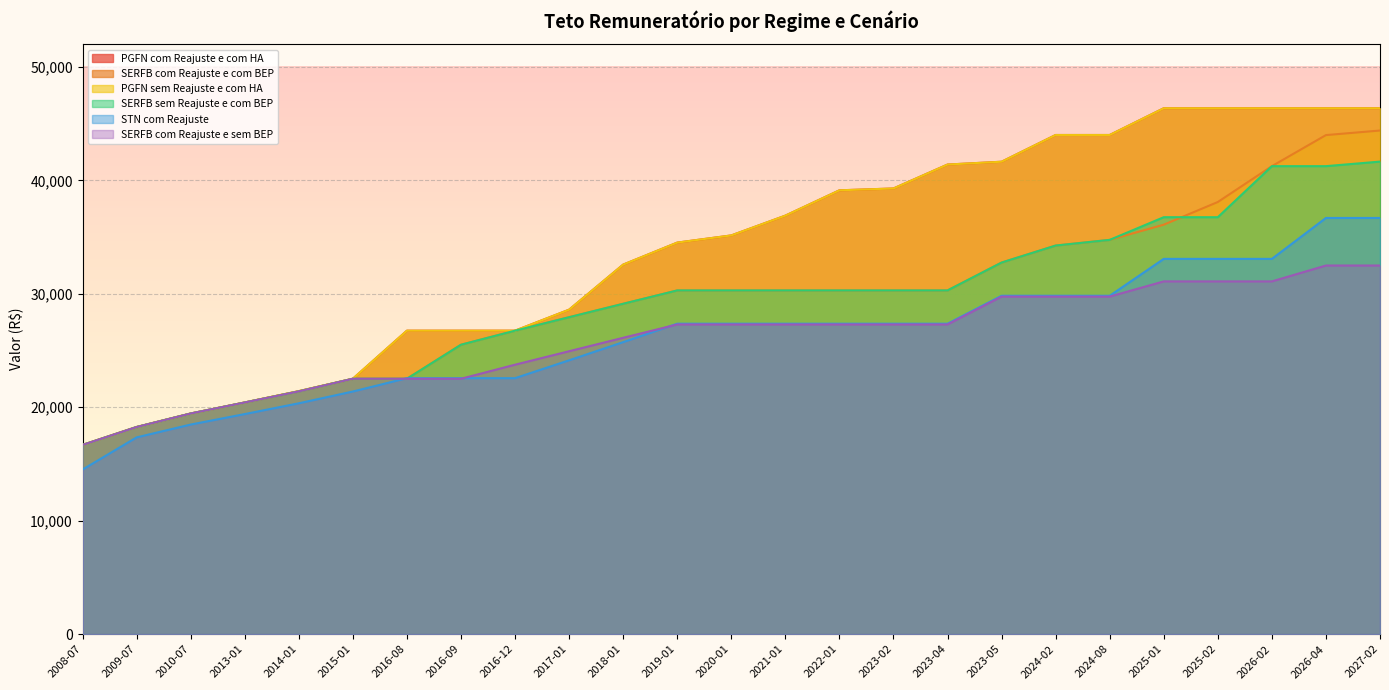

Rank the series at 2022-01 from highest to lowest value.

PGFN com Reajuste e com HA, PGFN sem Reajuste e com HA, SERFB com Reajuste e com BEP, SERFB sem Reajuste e com BEP, STN com Reajuste, SERFB com Reajuste e sem BEP